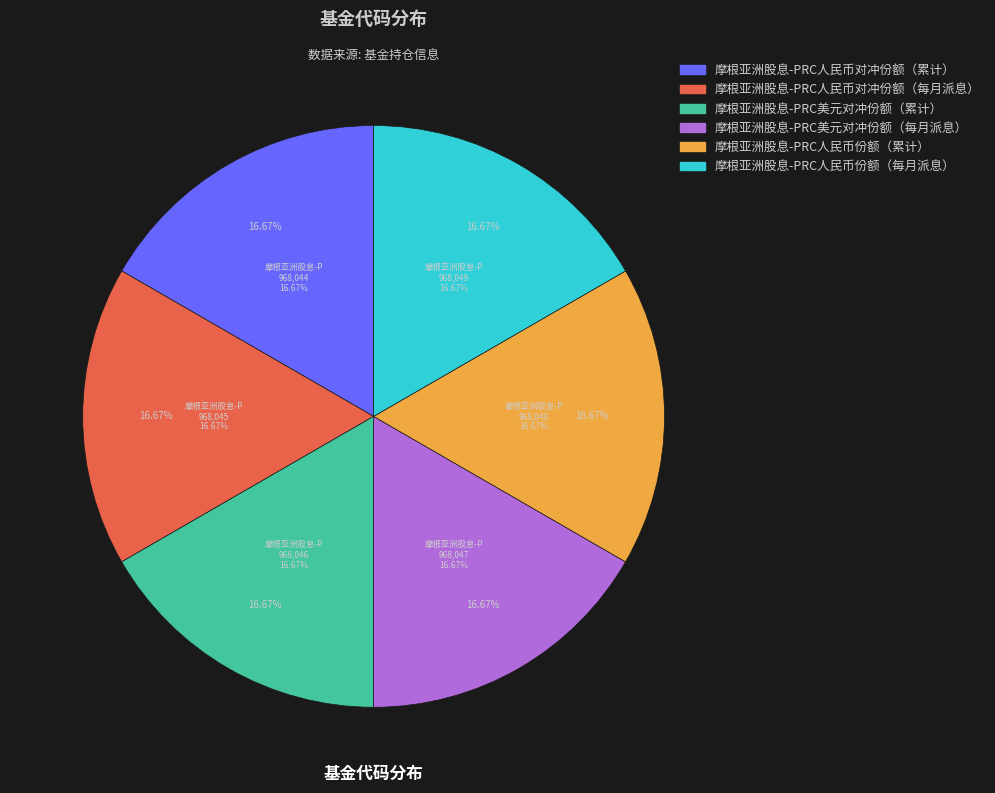

Is it true that 摩根亚洲股息-PRC人民币对冲份额（每月派息） is 4% of the pie?

False